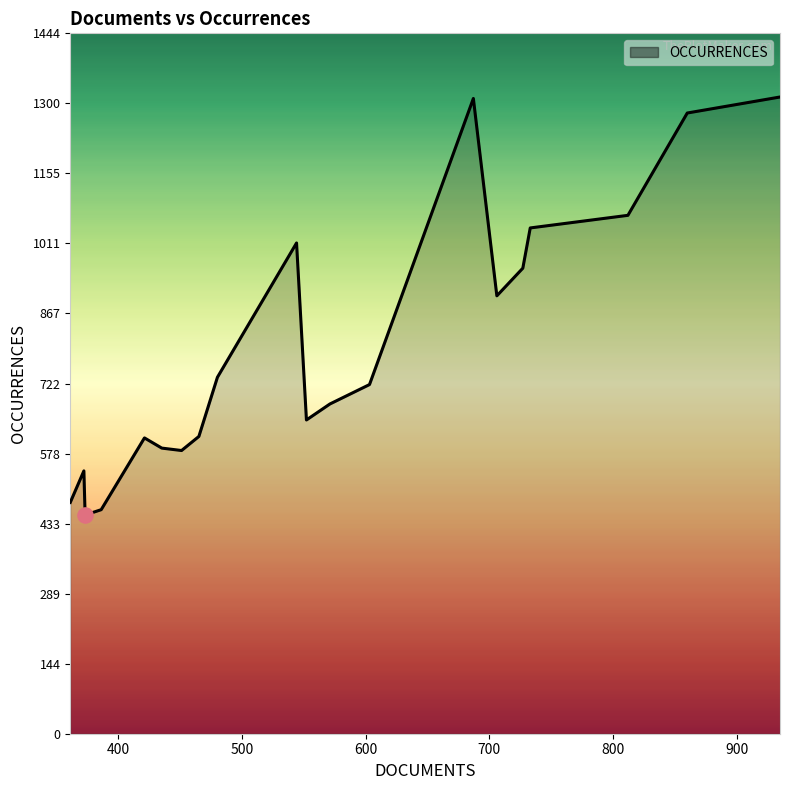

What is the difference between the maximum and minimum values?

862